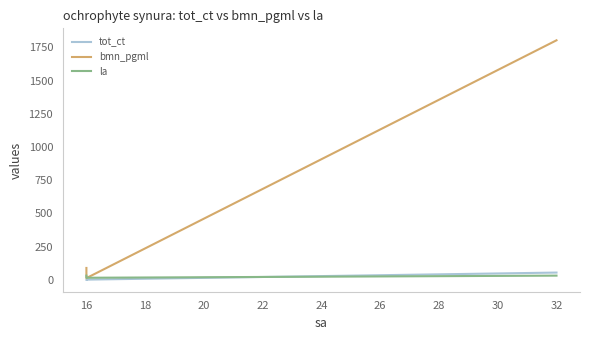

What is the minimum value for la?

16.0